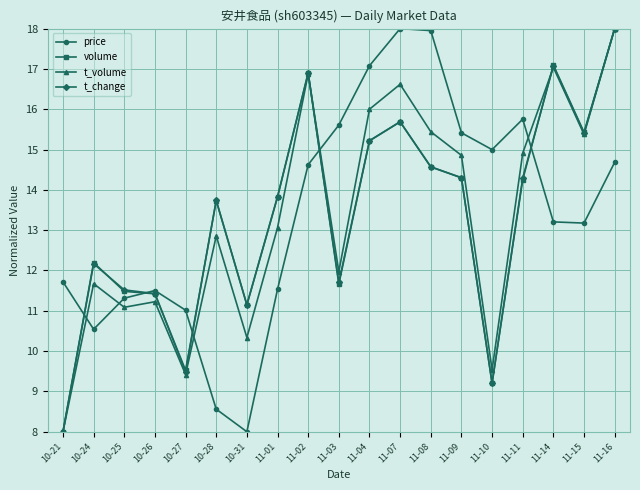

Does the chart have visible grid lines?

Yes